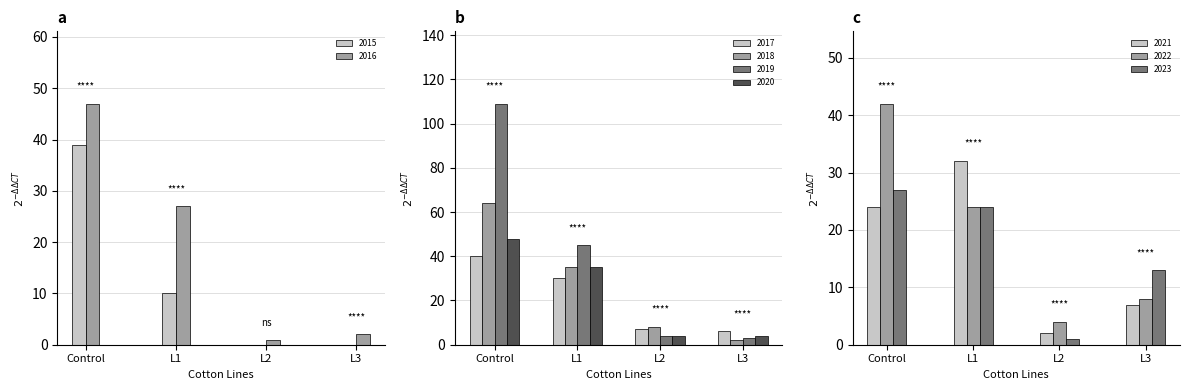

What is the average value of the 2018 series?

27